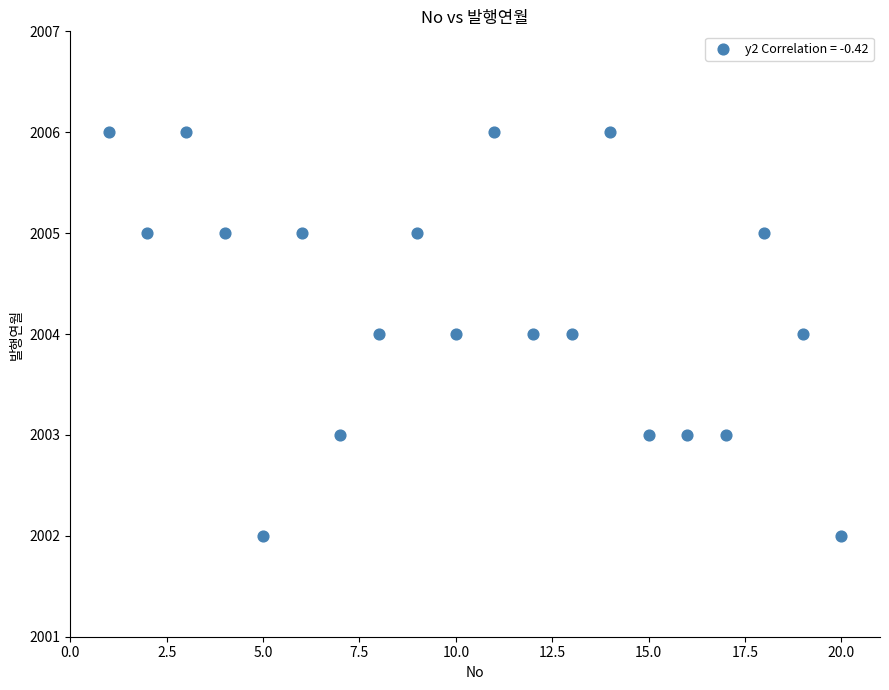

What is the range of X values (max minus min)?

19